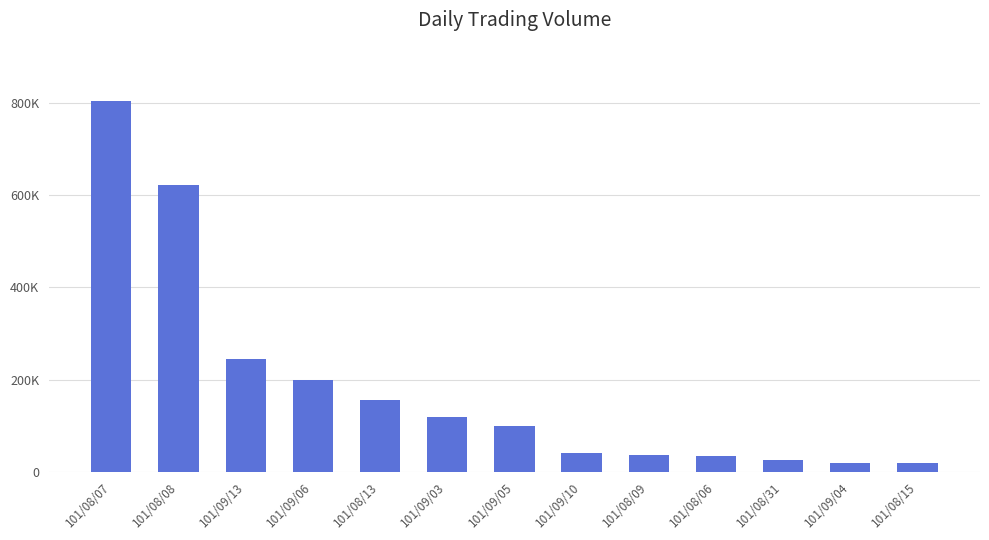

What is the sum of all values?

2418000